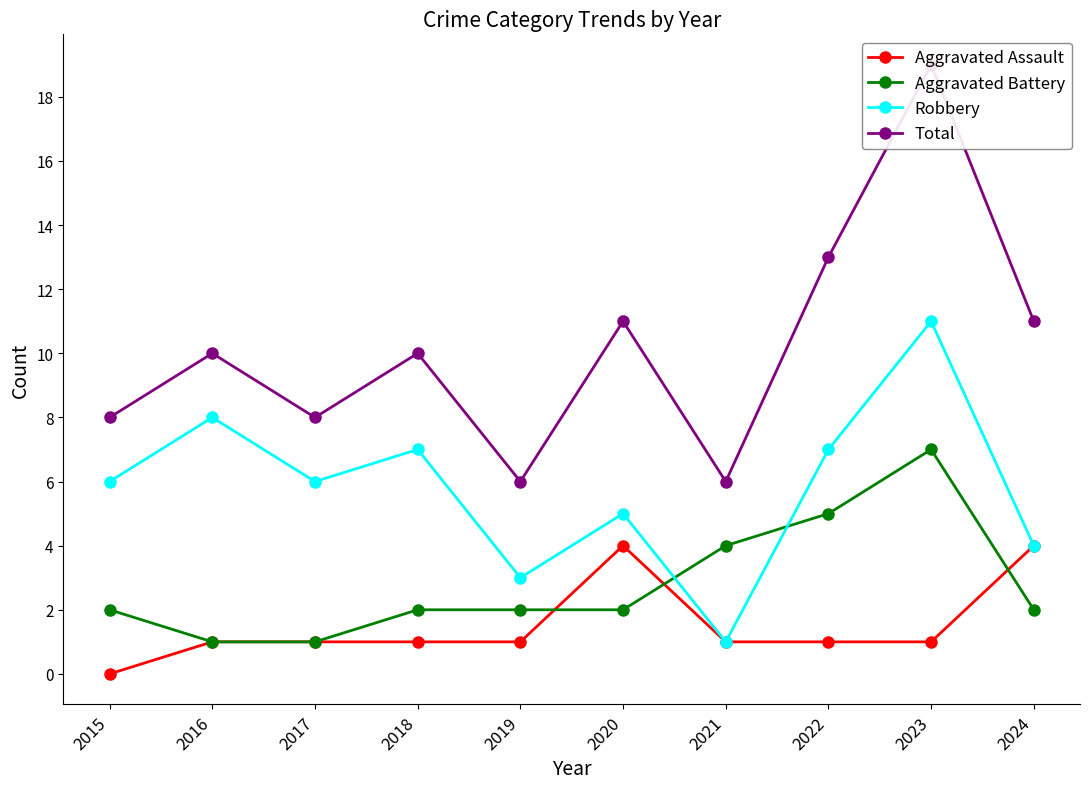

At how many categories does at least one series exceed 17?

1